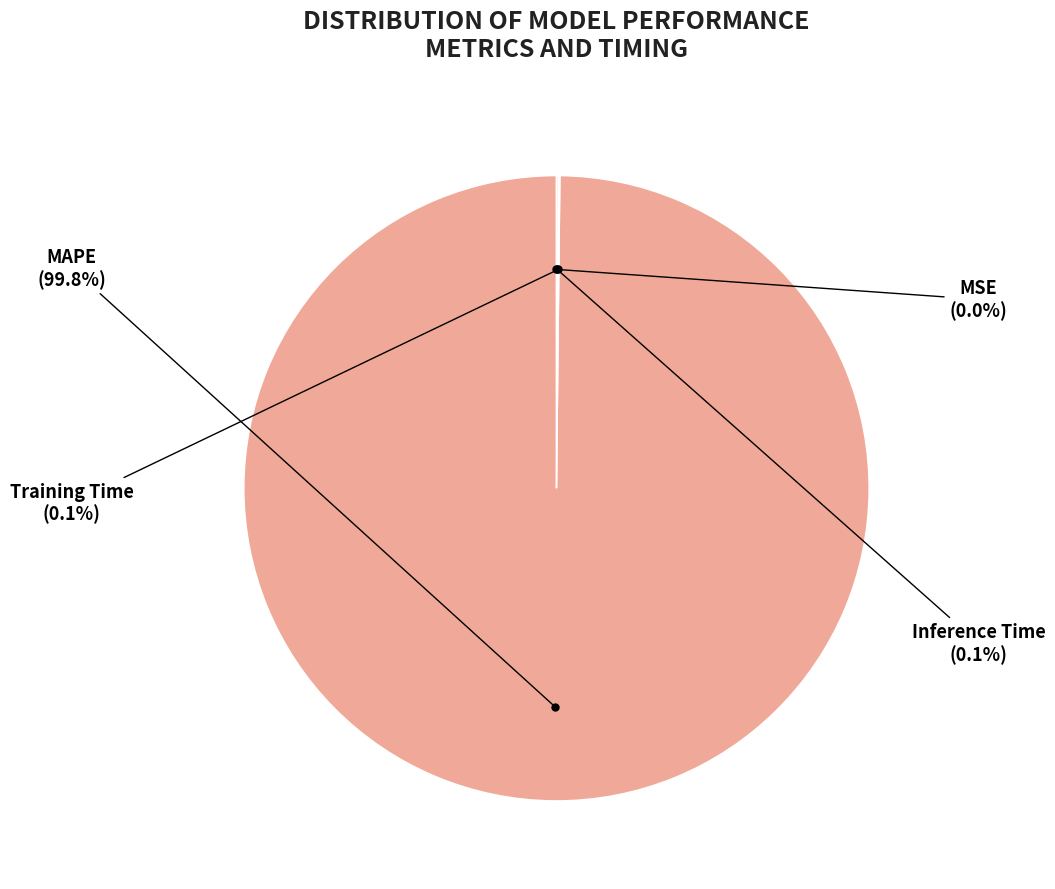

Which slice is the smallest?

MSE